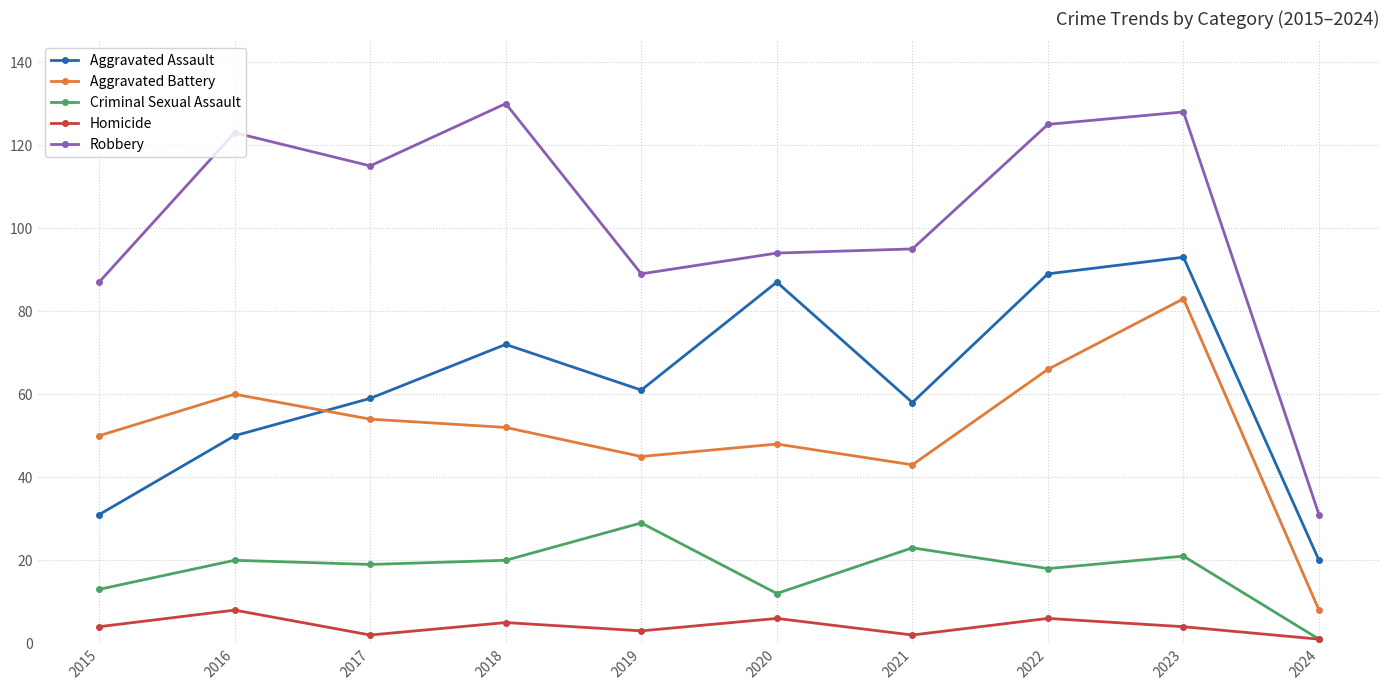

Is the value of Aggravated Assault at 2019 greater than the value of Homicide at 2016?

Yes